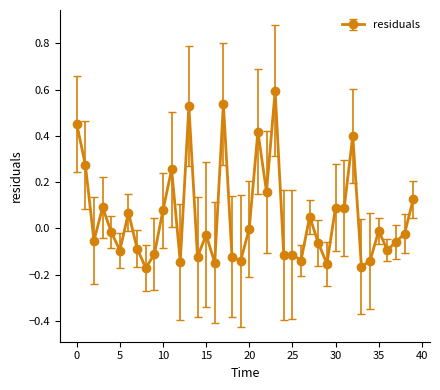

What is the sum of all values?

1.9